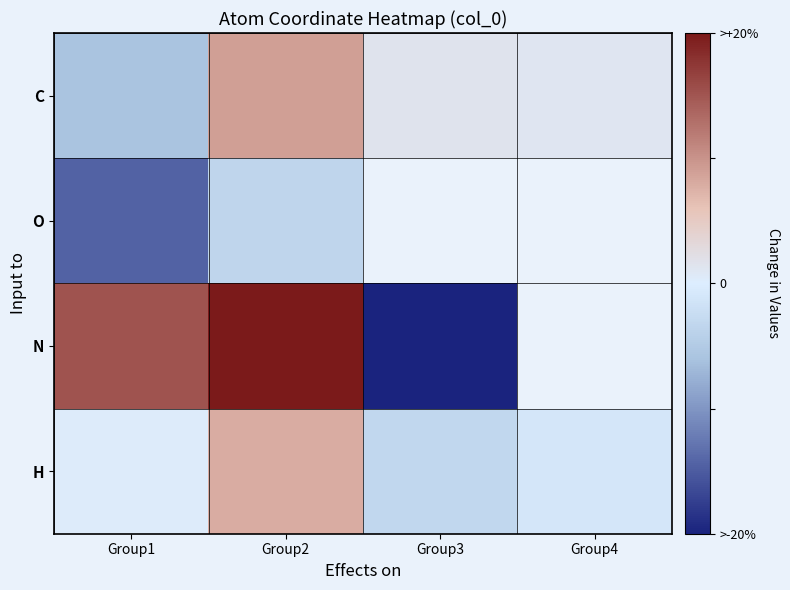

Count the number of categories in the chart.

4